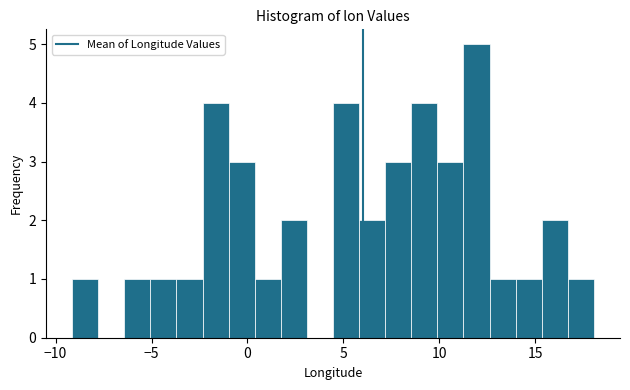

Read against the x-axis, roughly where is the centre of the tallest bar?

12.0